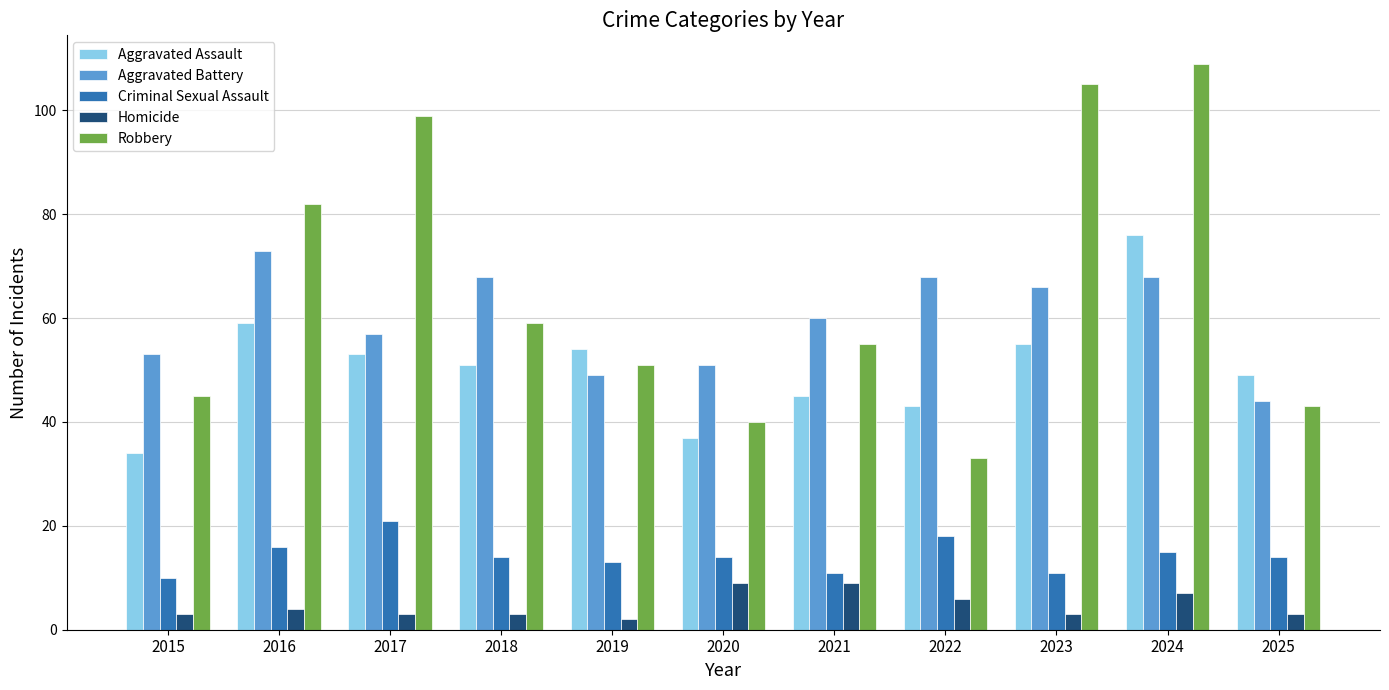

What are all the series names shown in the legend?

Aggravated Assault, Aggravated Battery, Criminal Sexual Assault, Homicide, Robbery